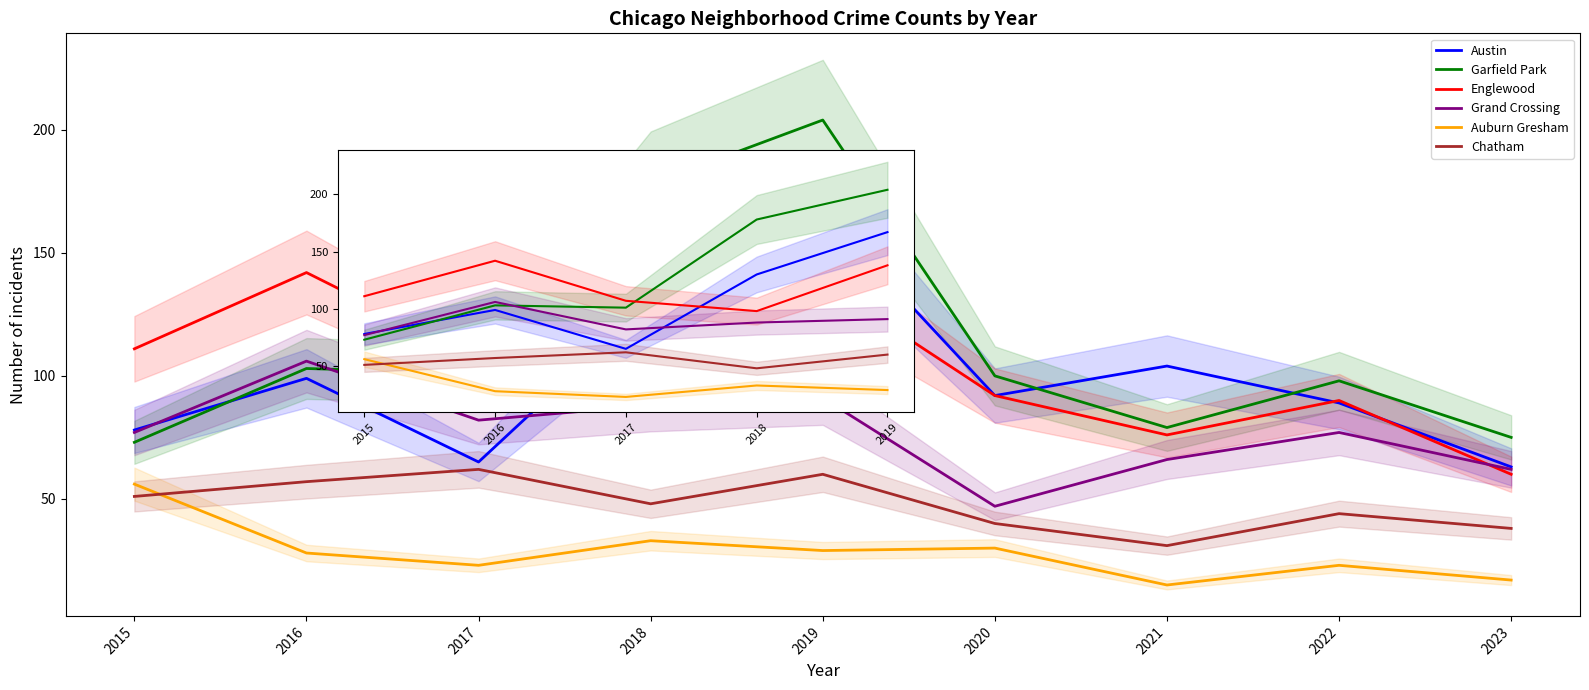

Which series ends up on top after the final intersection of Englewood and Garfield Park?

Garfield Park